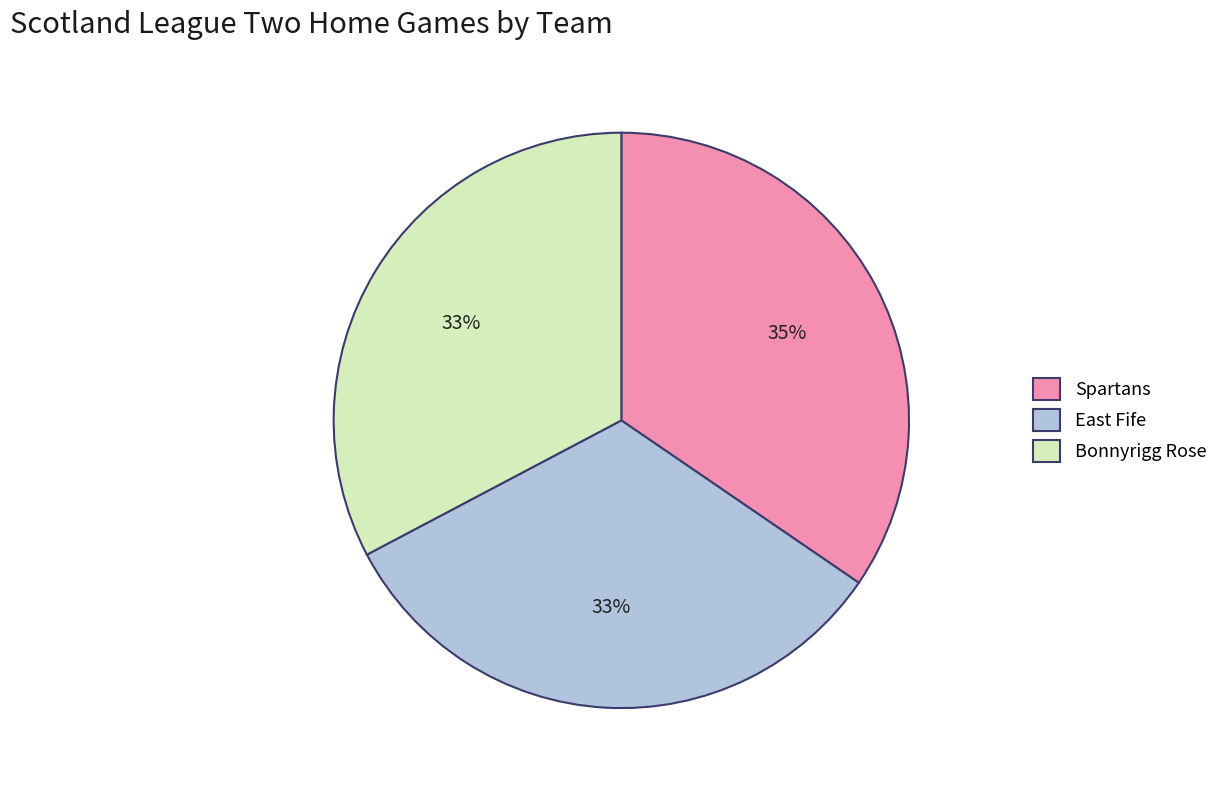

To the nearest percent, what is the average slice percentage?

33%